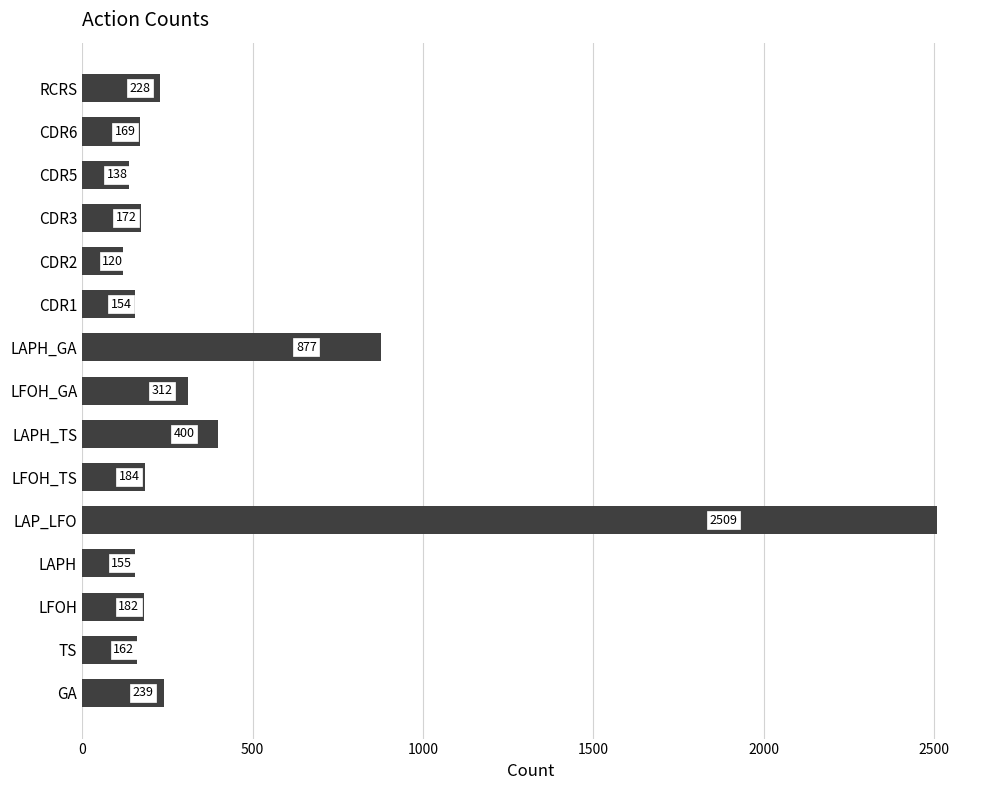

How many distinct data groups are displayed?

1